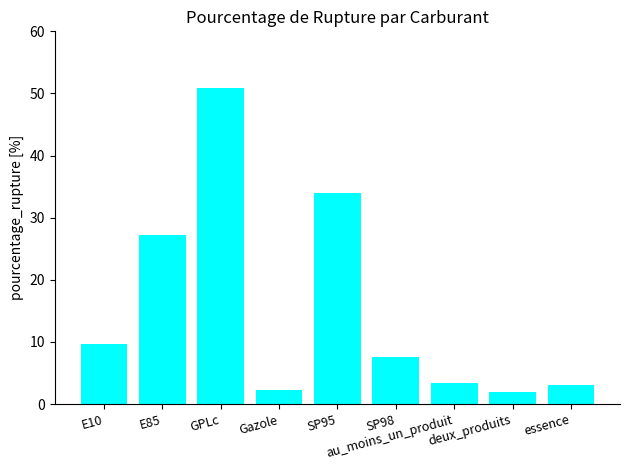

Which category has the highest value across all series?

GPLc